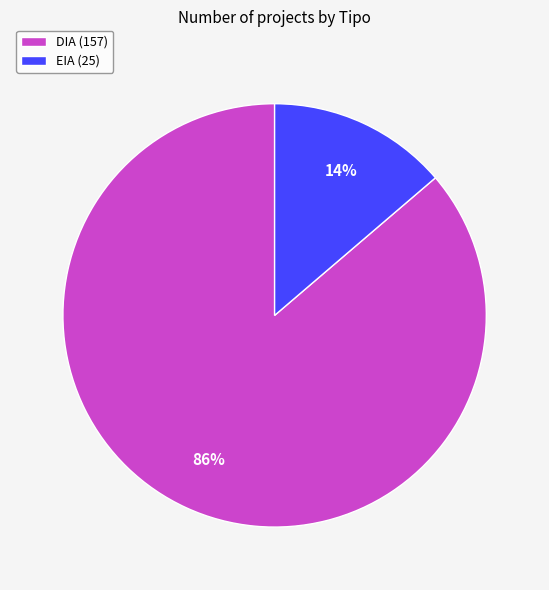

Combined, do EIA (25) and DIA (157) account for over 50%?

Yes